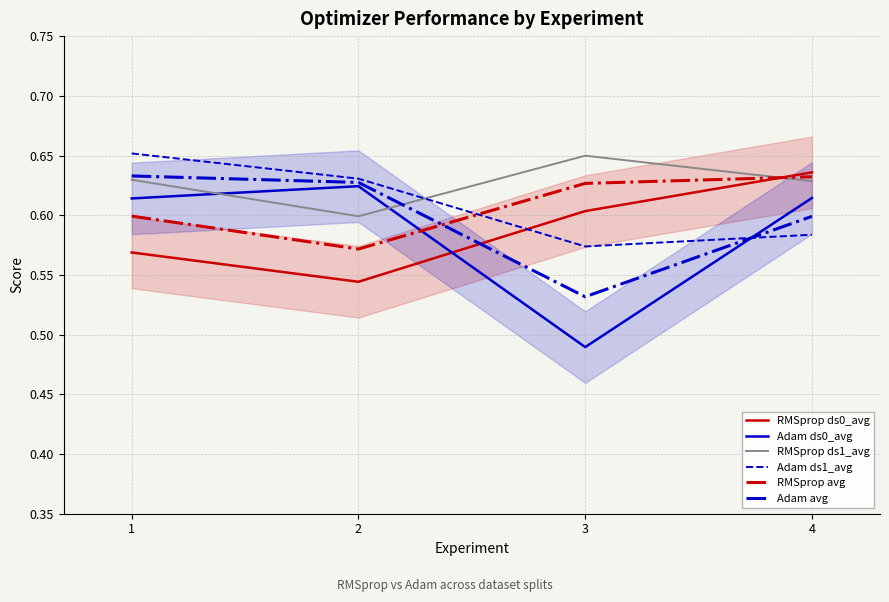

At which category does the chart reach its peak across all series?

1